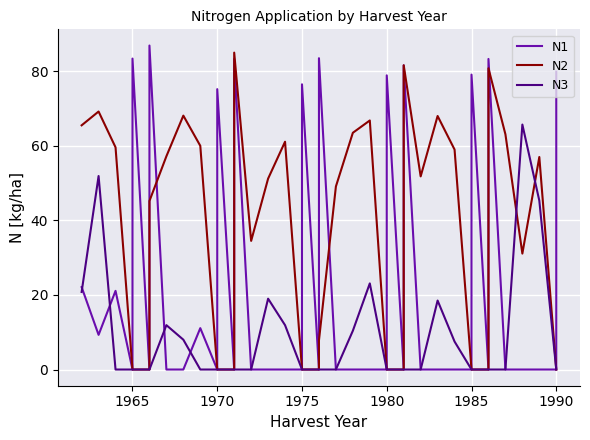

Count the number of data series in this chart.

3